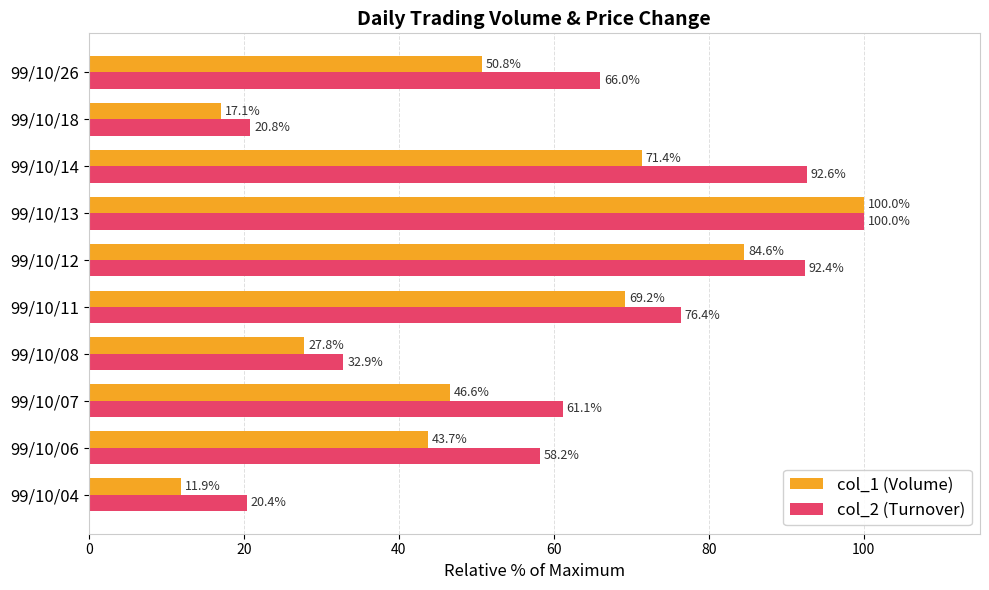

Is it true that col_1 (Volume) equals 43.2 at 99/10/08?

False